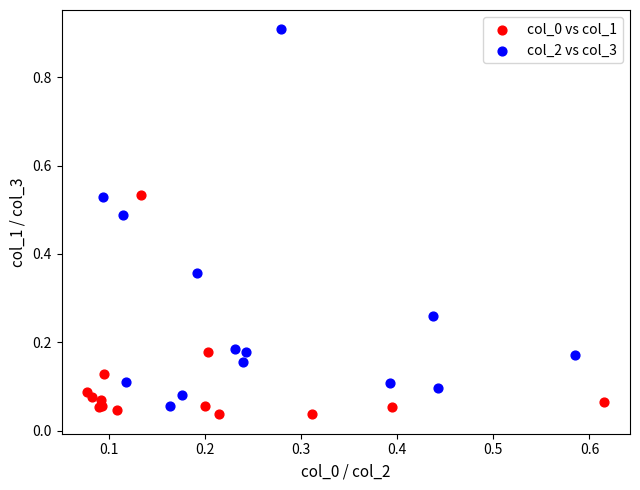

Which series has the widest spread of Y values?

col_2 vs col_3